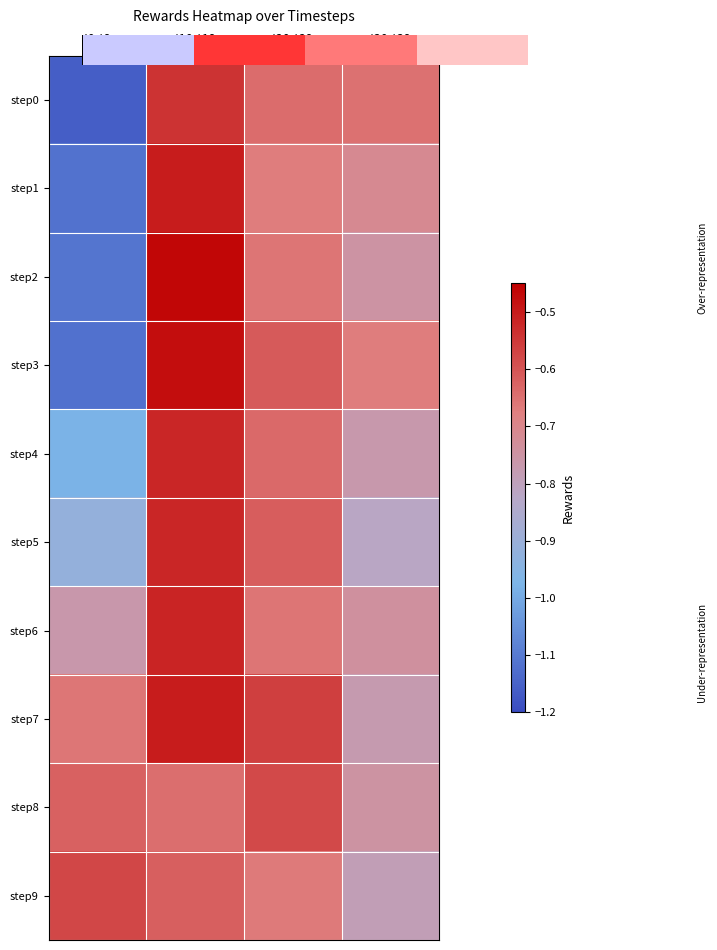

Which series has the largest range (max minus min)?

step2